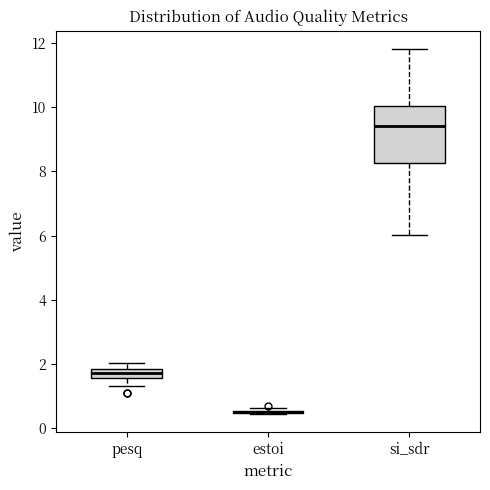

Where is the upper edge of the box for si_sdr on the y-axis? The values are not printed on the chart, so give them approximately, as read against the axis.

10.0